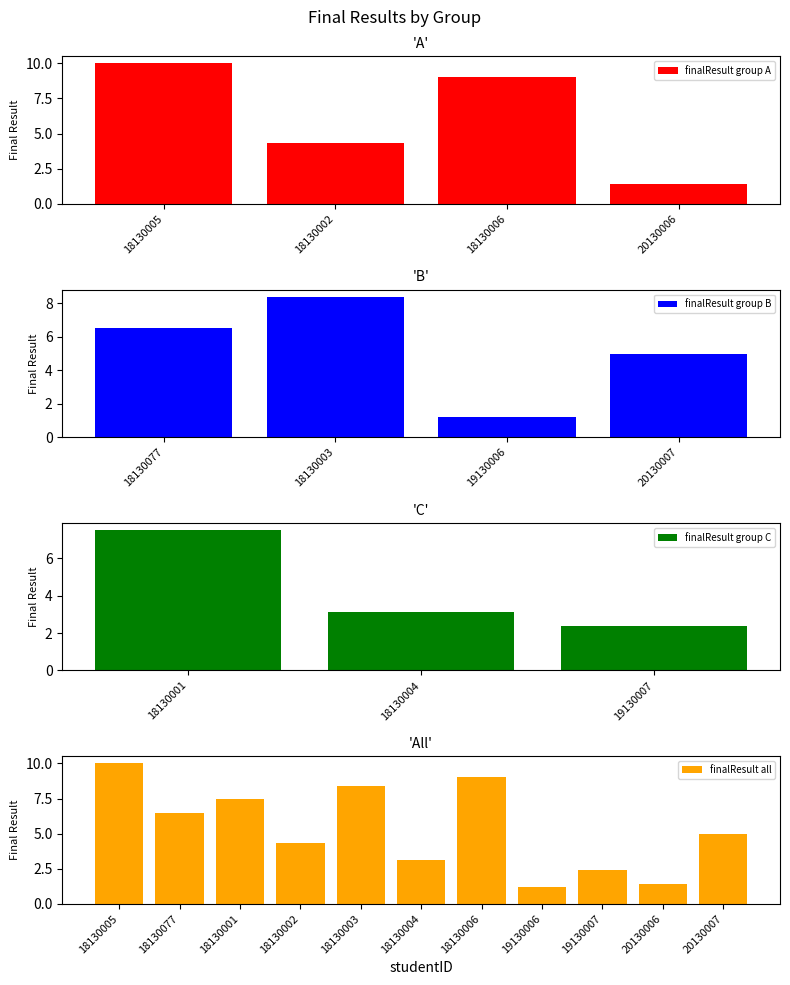

The finalResult all series shows 2.4 at 19130007. True or false?

True